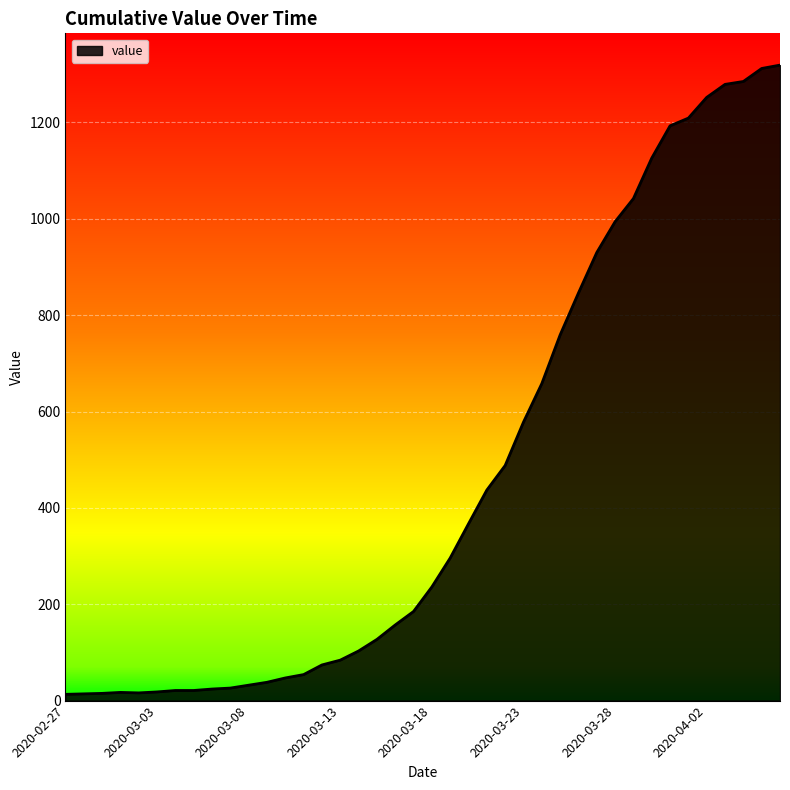

What is the difference between the maximum and minimum values?

1306